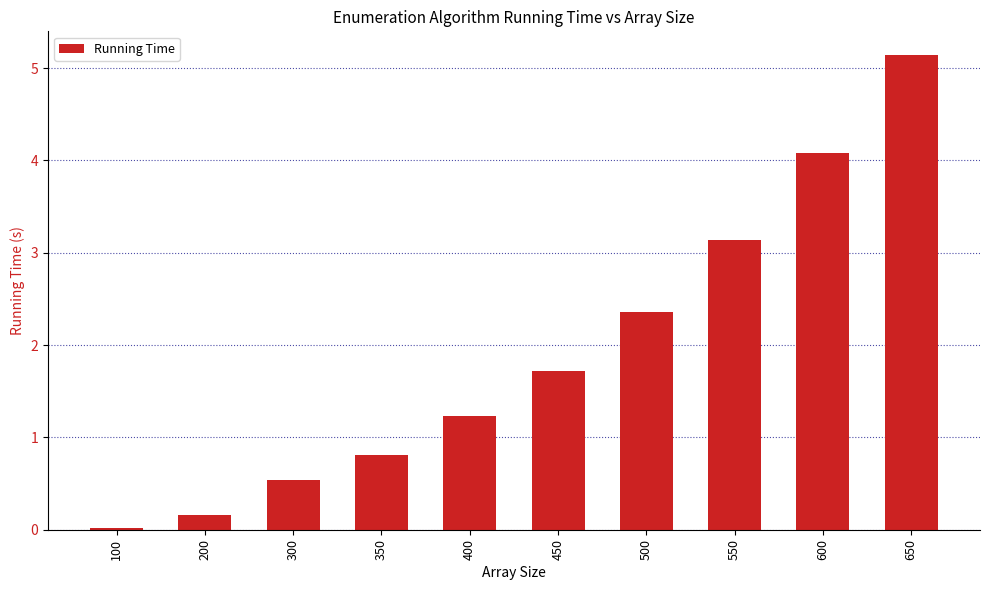

At which label is the value closest to 2?

450